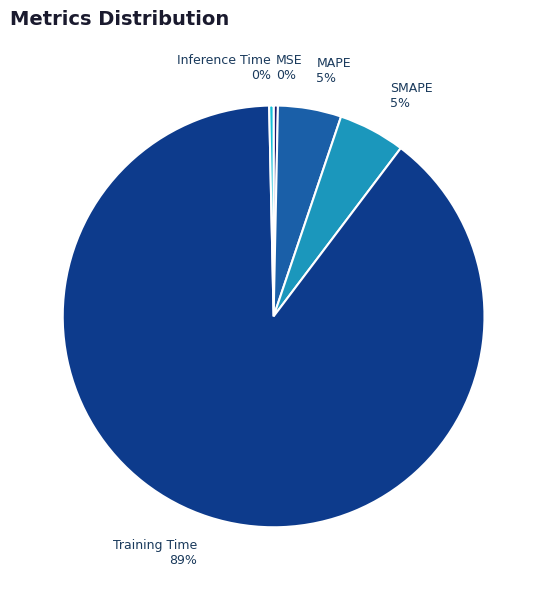

To the nearest percent, what is the difference between the Training Time and MAPE slice percentages?

85%